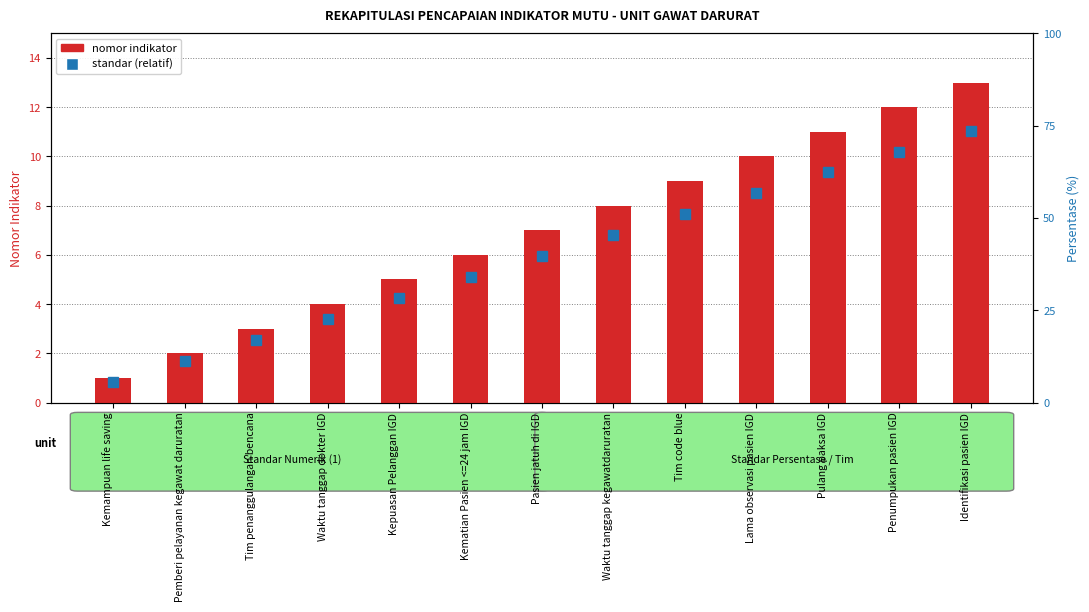

What is the maximum value shown in the chart?

13